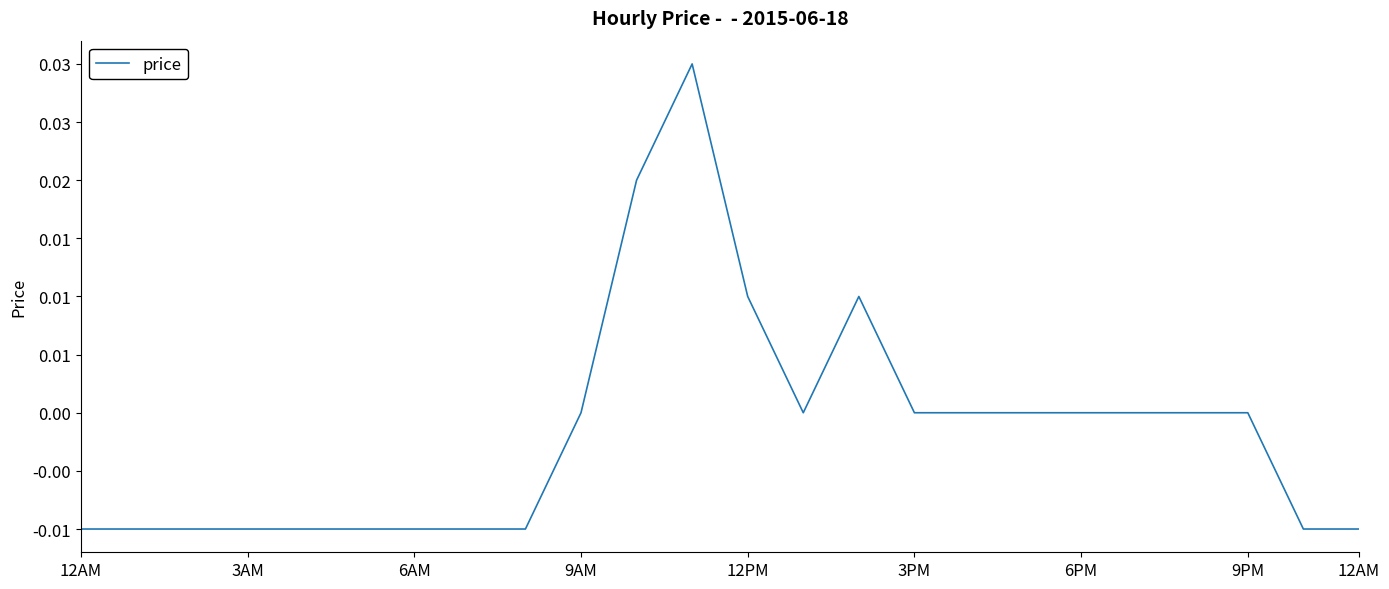

Which category has the lowest value across all series?

12AM